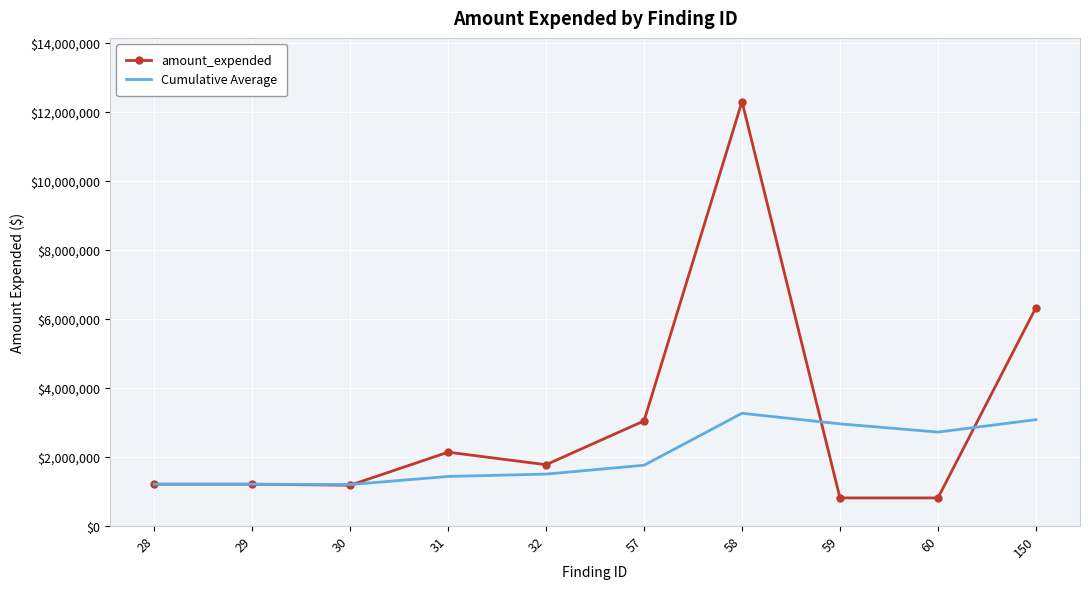

How many series are shown in this chart?

2